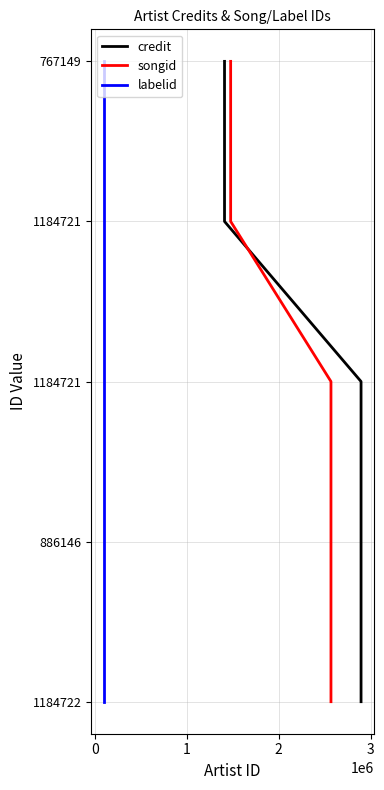

What is the label of the 1st point from the right?

3